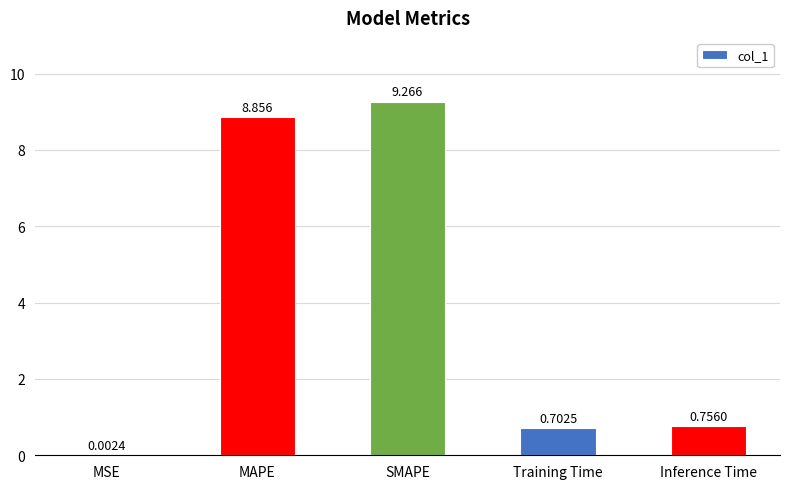

What is the difference between the values at SMAPE and Training Time?

8.6